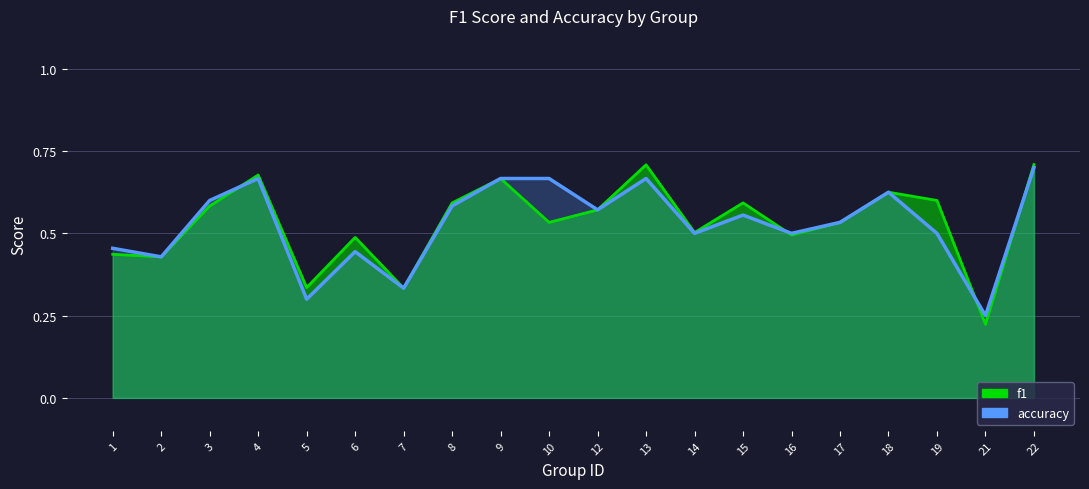

True or false: accuracy has a value of 0.5 at 17.

True